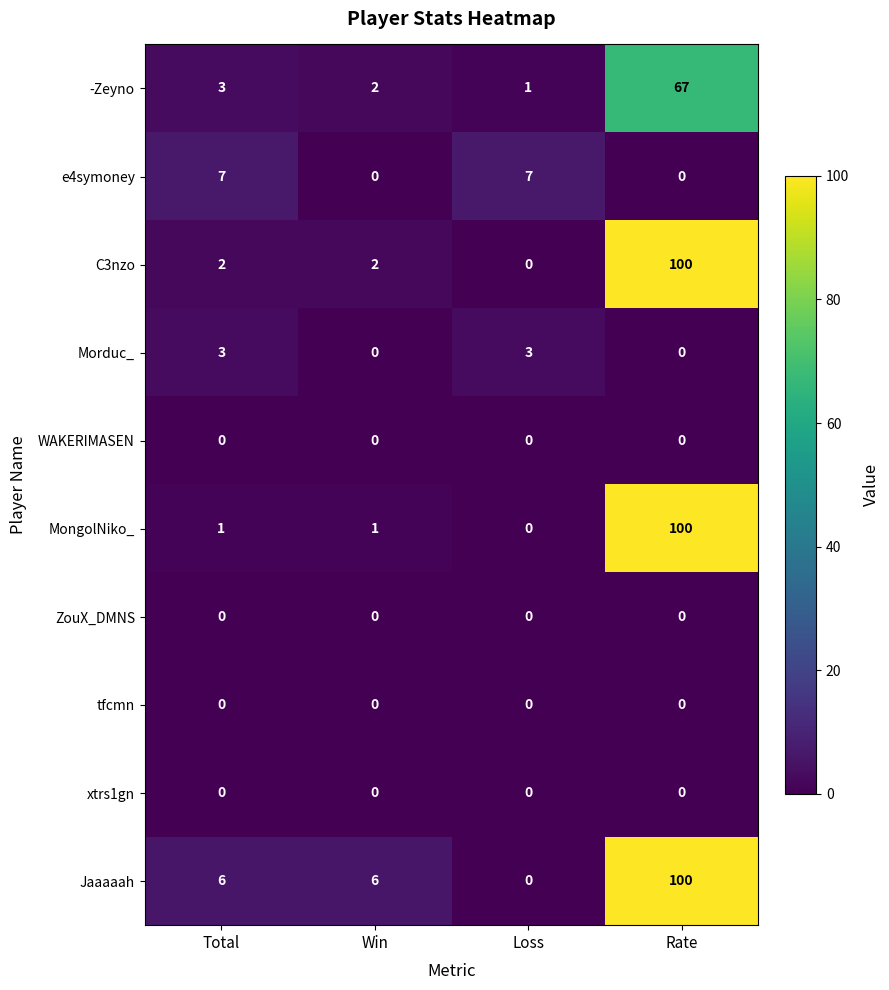

Is it true that C3nzo equals 2 at Total?

True